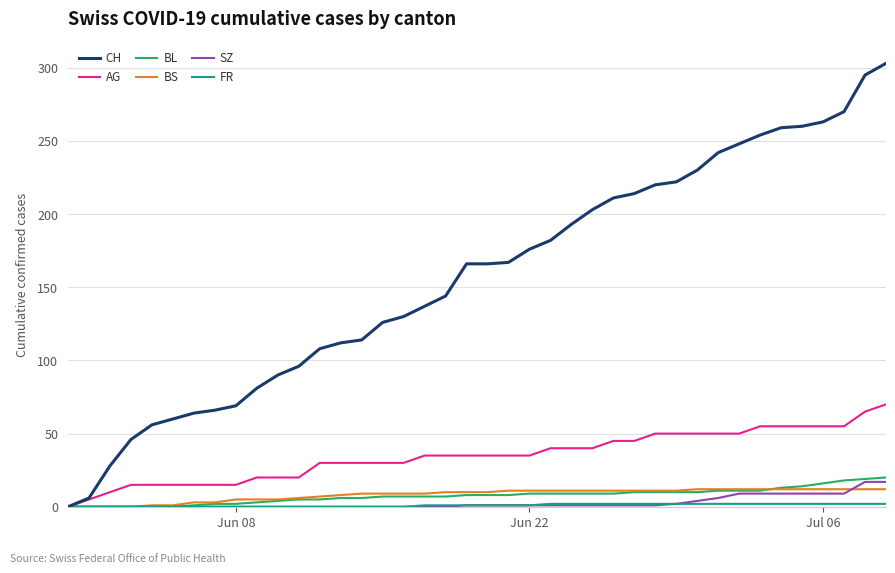

How many categories are shown in the chart?

40